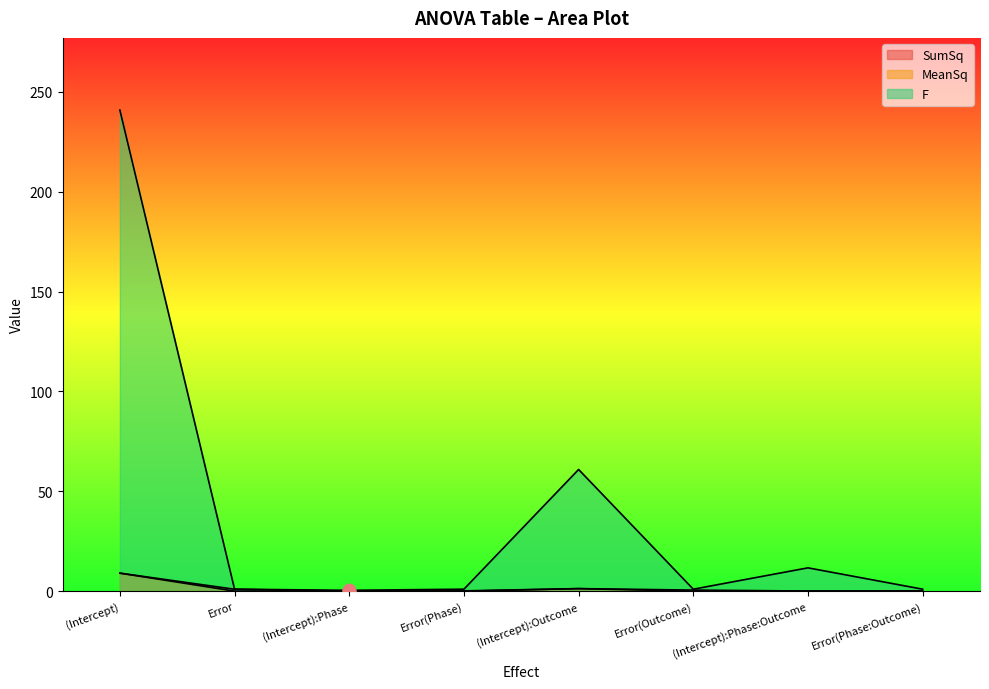

What is the total value across all series at (Intercept):Outcome?

63.5